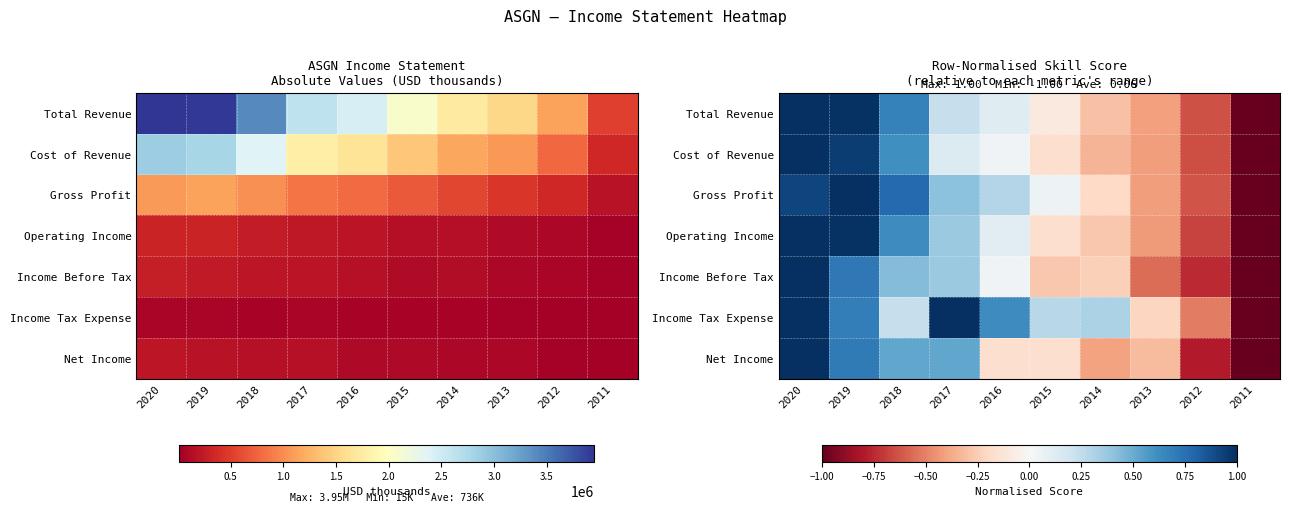

How many values in the Income Before Tax series exceed 0?

5